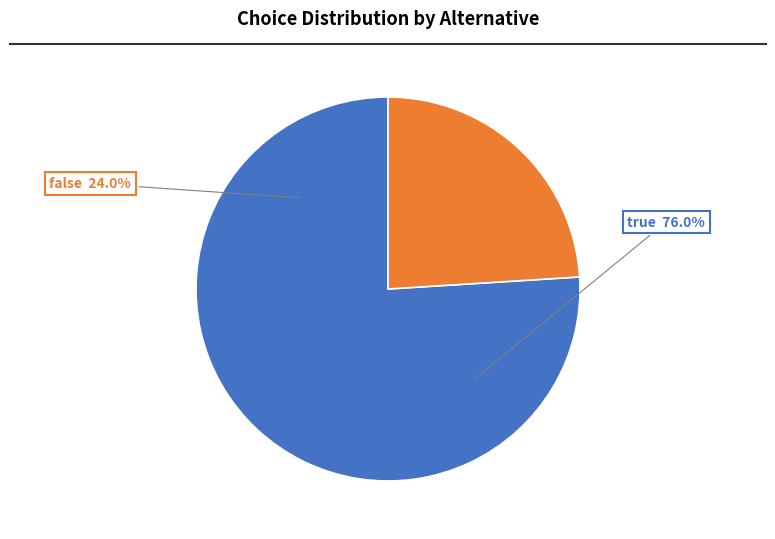

What is the ratio of the value at false to the value at true?

0.3